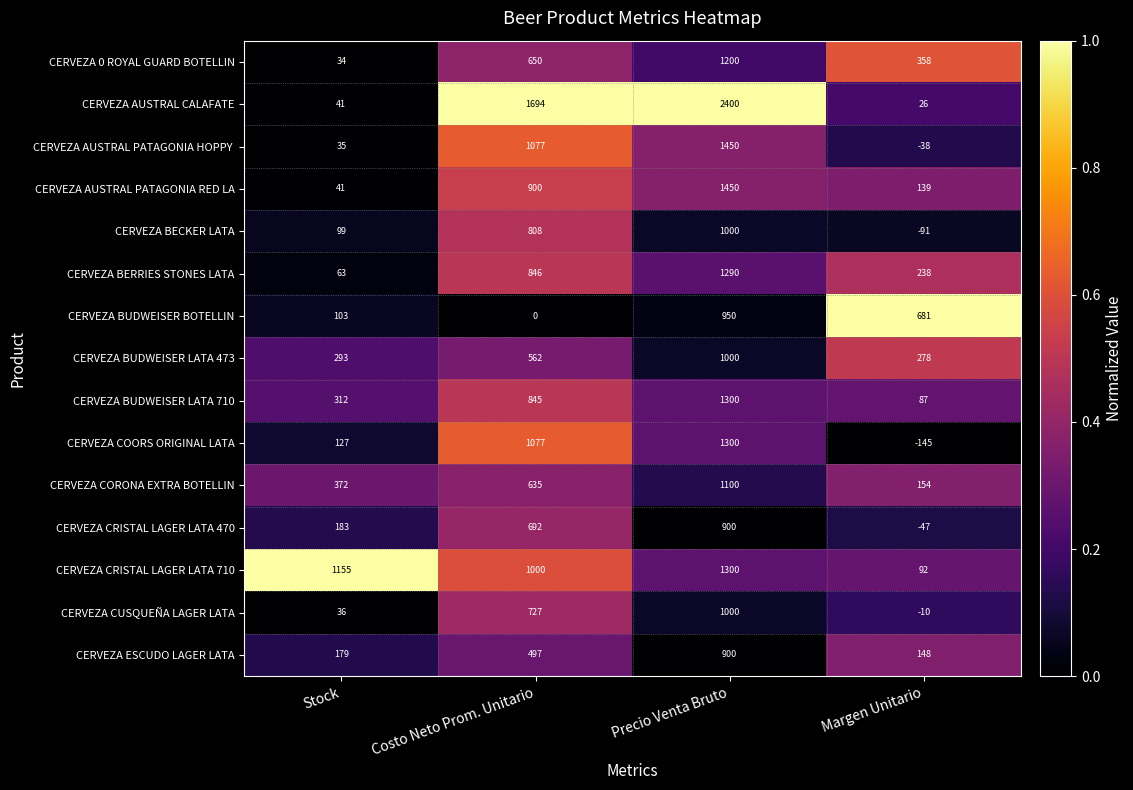

The CERVEZA ESCUDO LAGER LATA series shows 43 at Margen Unitario. True or false?

False